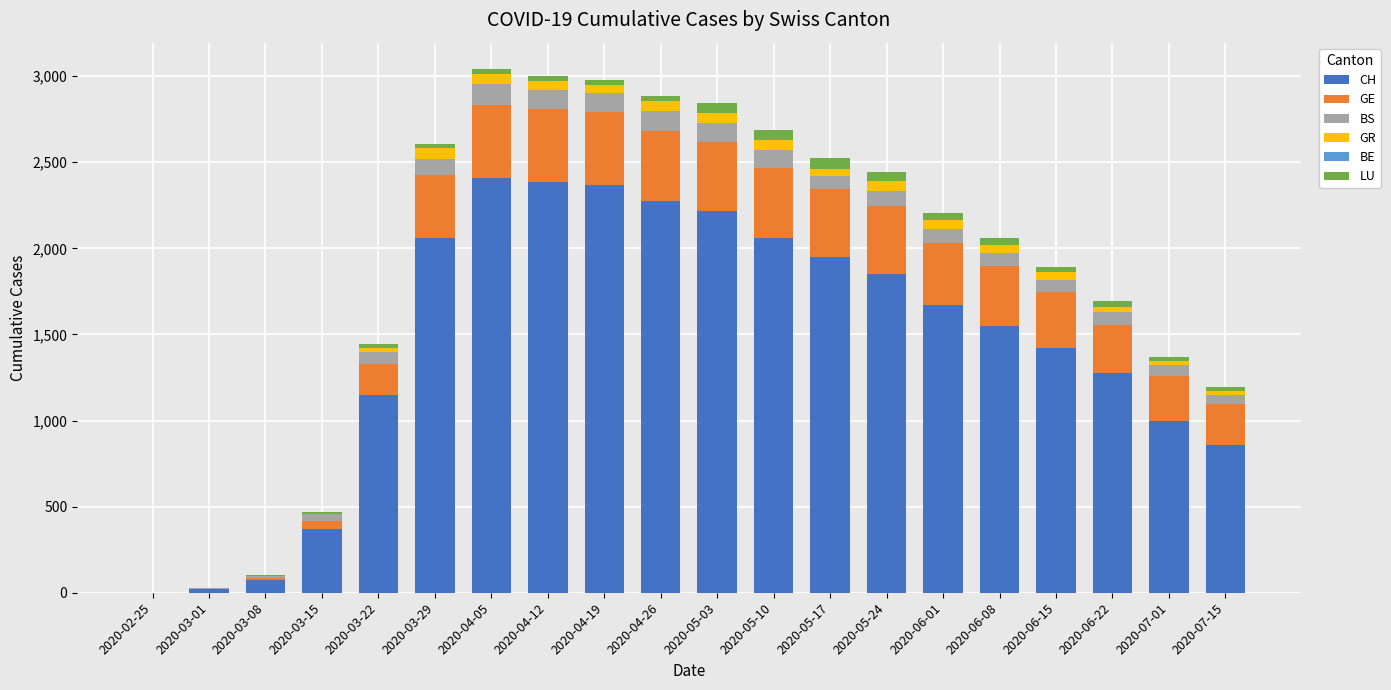

The value of CH at 2020-06-01 is 595. True or false?

False